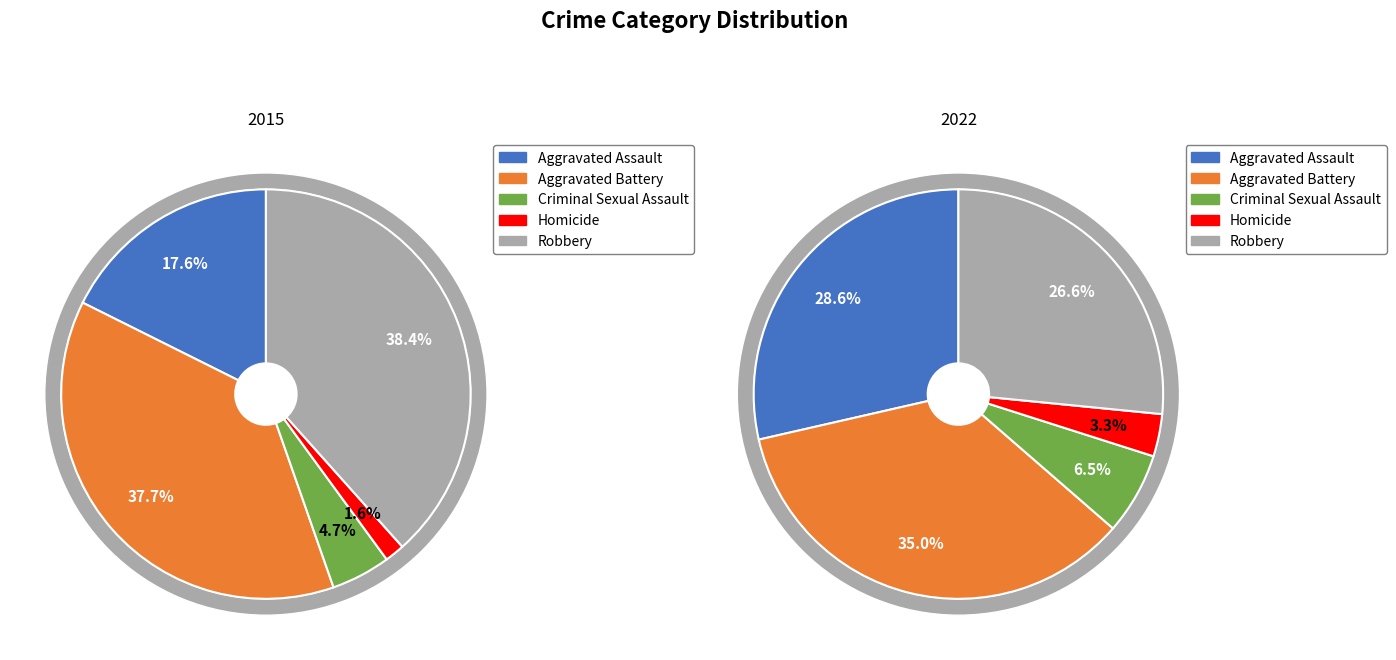

The values_2015 slice represents 18% of the pie. True or false?

True